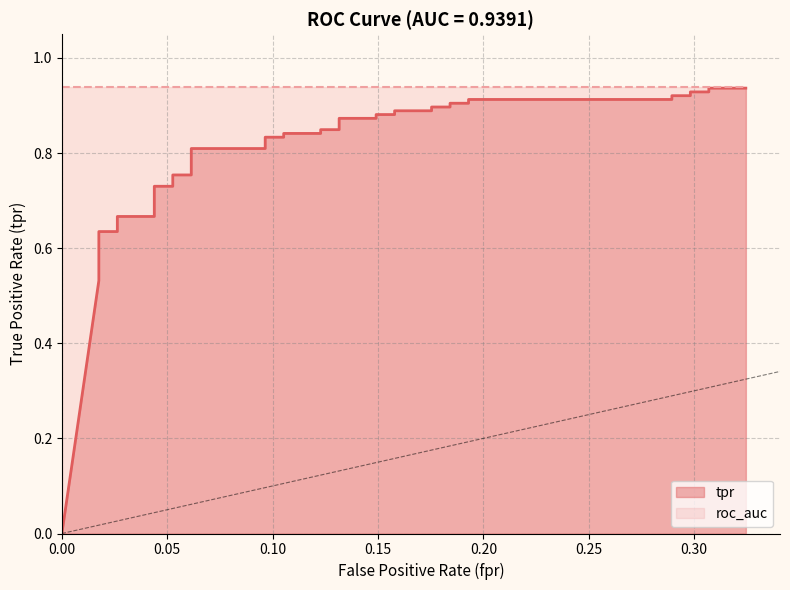

What is the greatest value displayed?

0.9